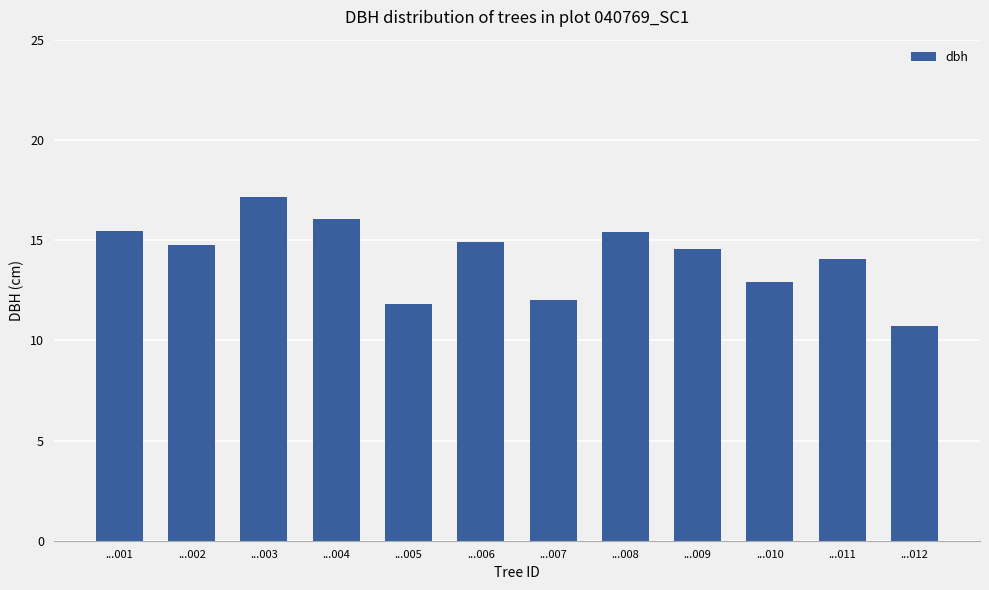

At which label is the value closest to 13?

...010